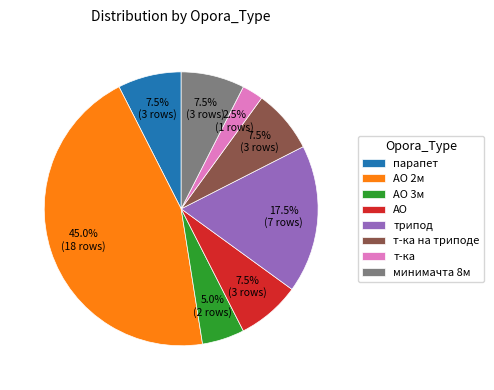

What percentage do АО 2м and трипод together represent?

62.5%